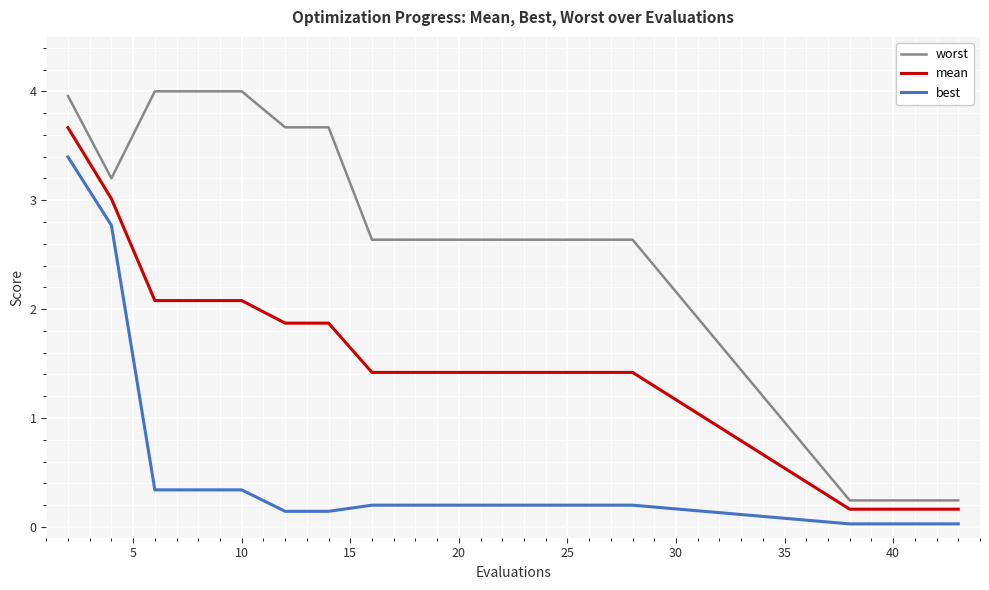

Rank the series by their average value, from lowest to highest.

best, mean, worst